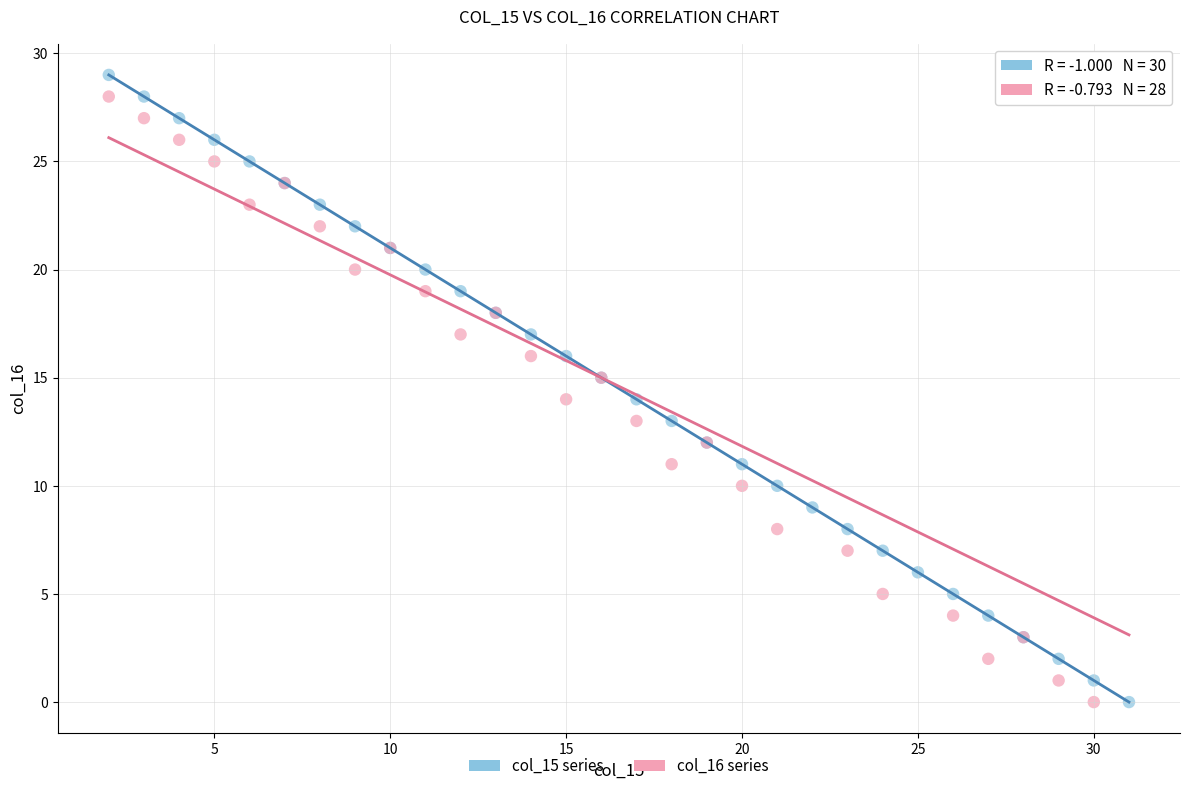

What are all the series names shown in the legend?

col_15 series, col_16 series